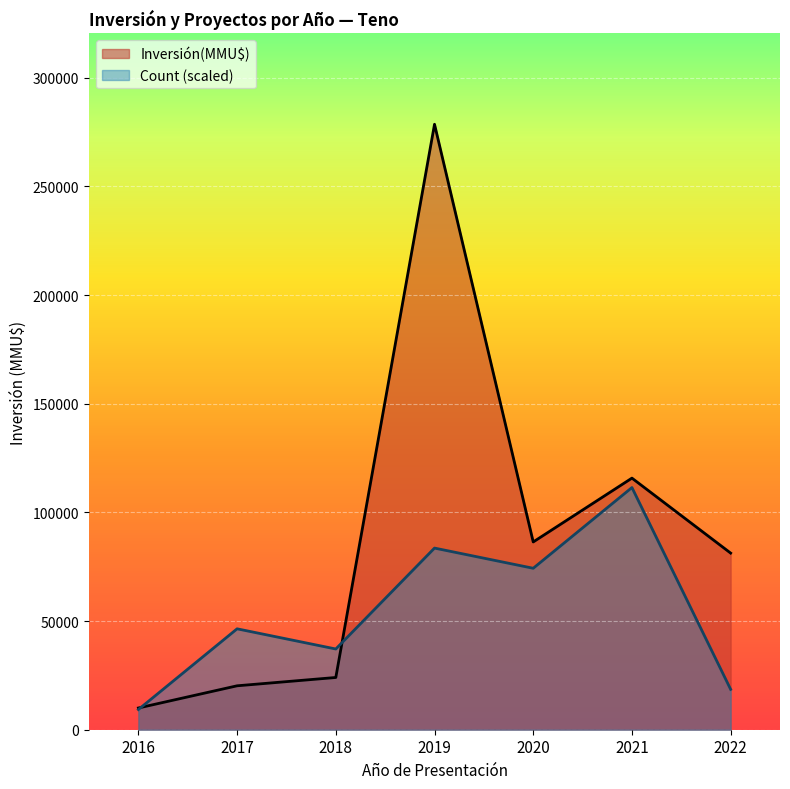

What is the approximate value of Count at 2018?

1